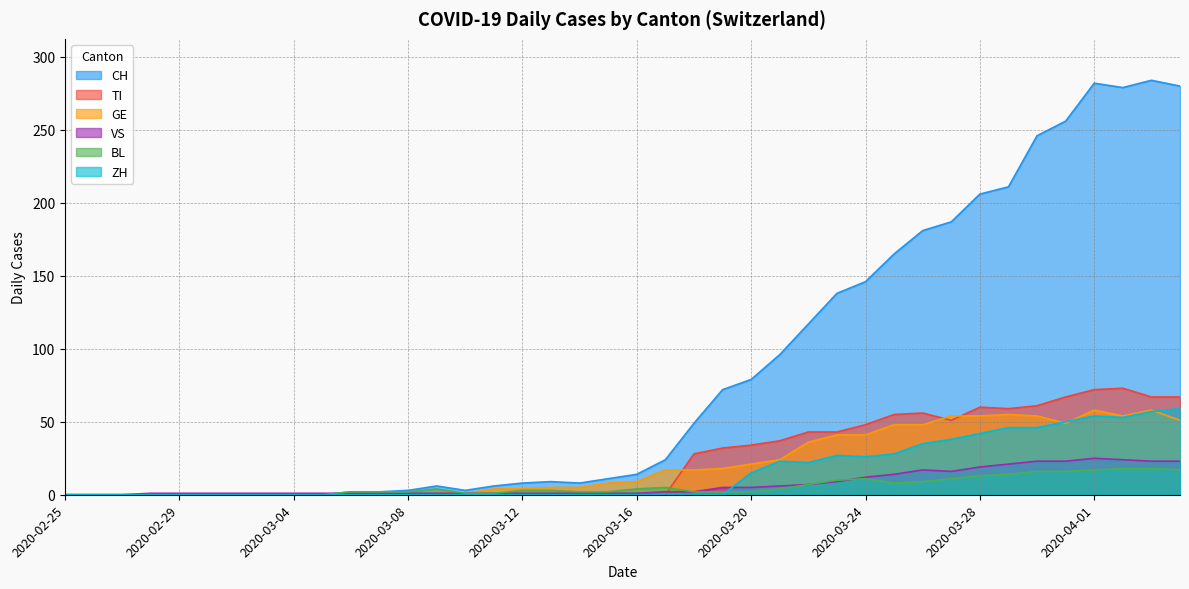

Rank the series by their maximum value, from highest to lowest.

CH, TI, ZH, GE, VS, BL